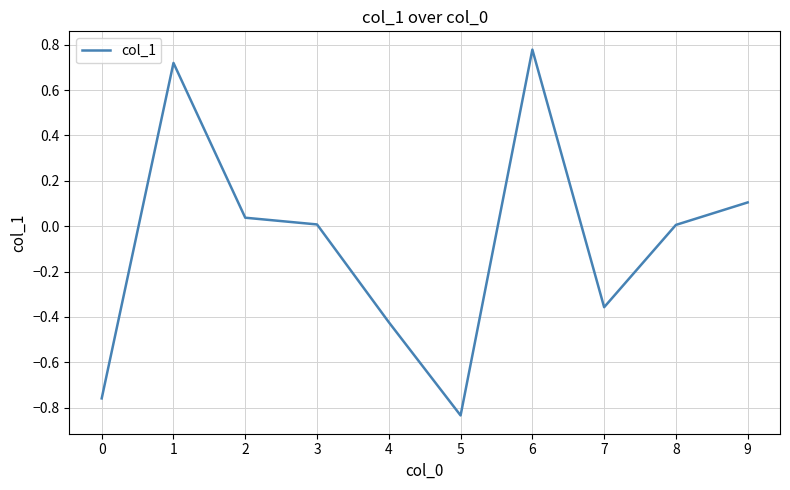

What is the difference between the maximum and minimum values?

1.6